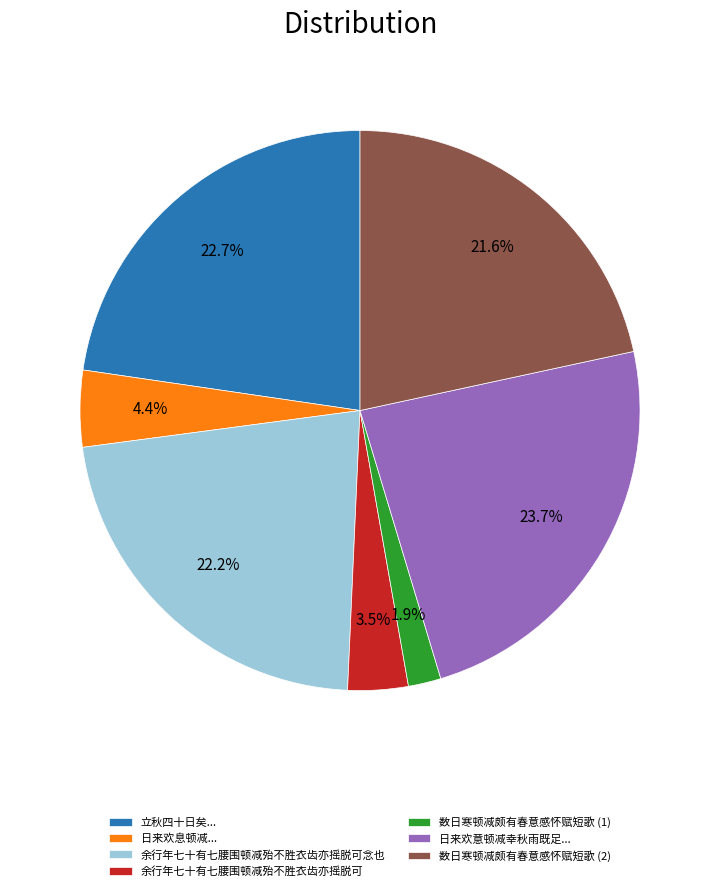

Is there a majority slice in this chart?

No